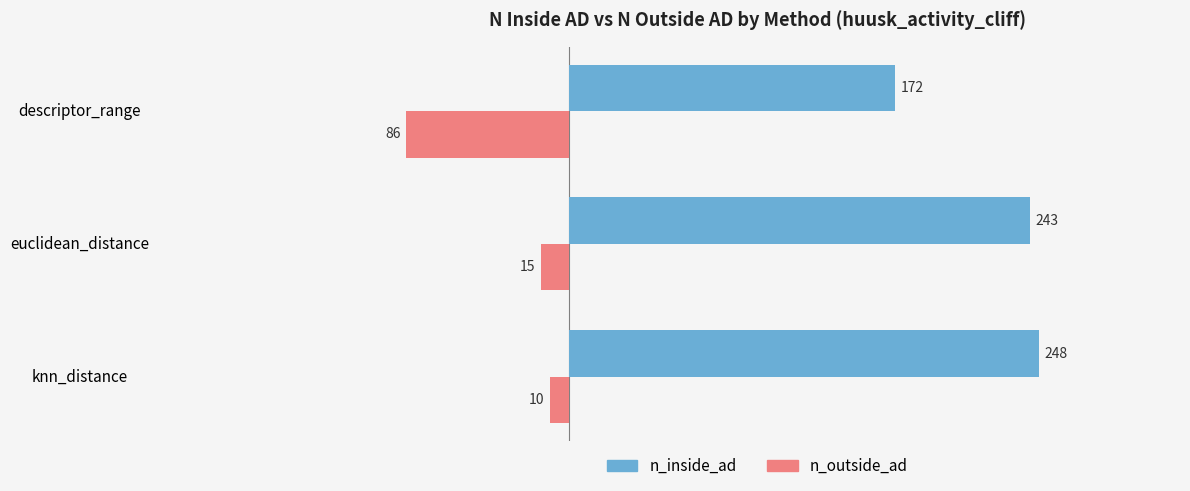

What is the spread (max minus min) of values at knn_distance?

258